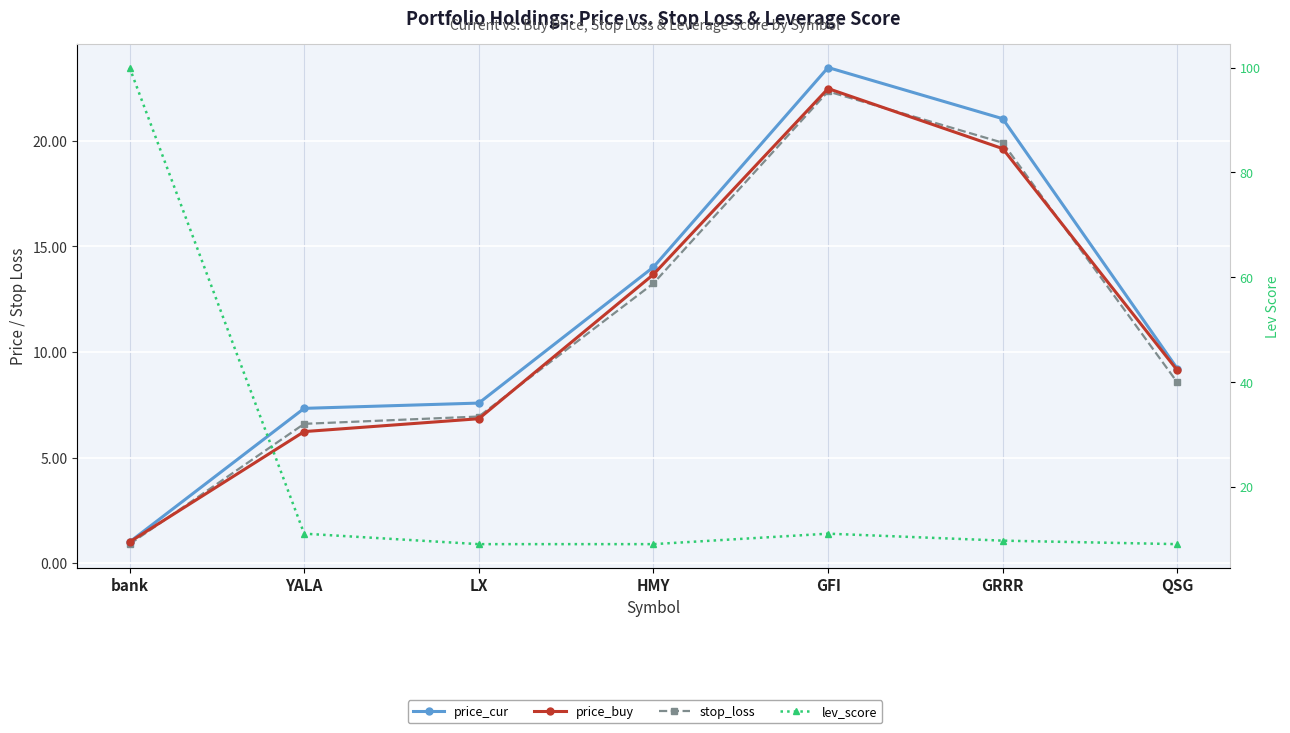

At which label does stop_loss reach its minimum?

bank